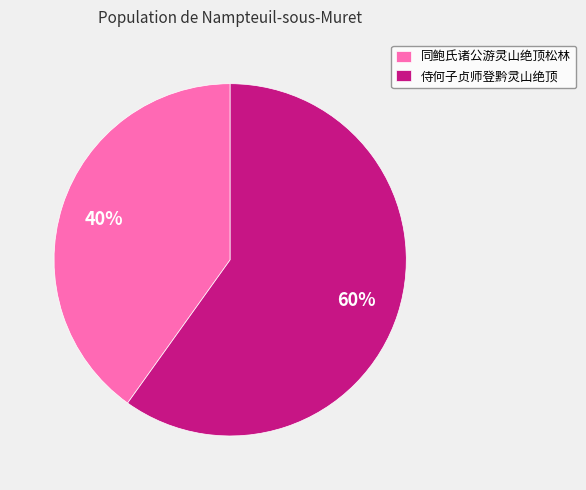

What is the ratio of the value at 同鲍氏诸公游灵山绝顶松林 to the value at 侍何子贞师登黔灵山绝顶?

0.7